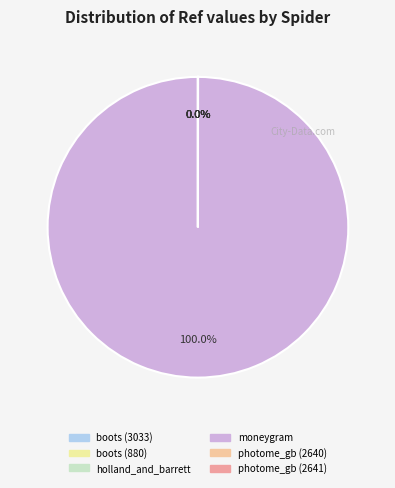

What is the majority slice?

moneygram